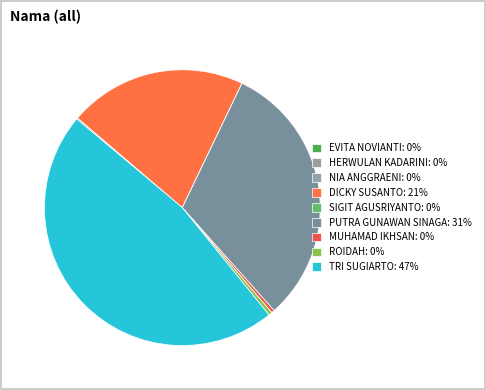

To the nearest percent, what is the combined percentage of ROIDAH and NIA ANGGRAENI?

1%